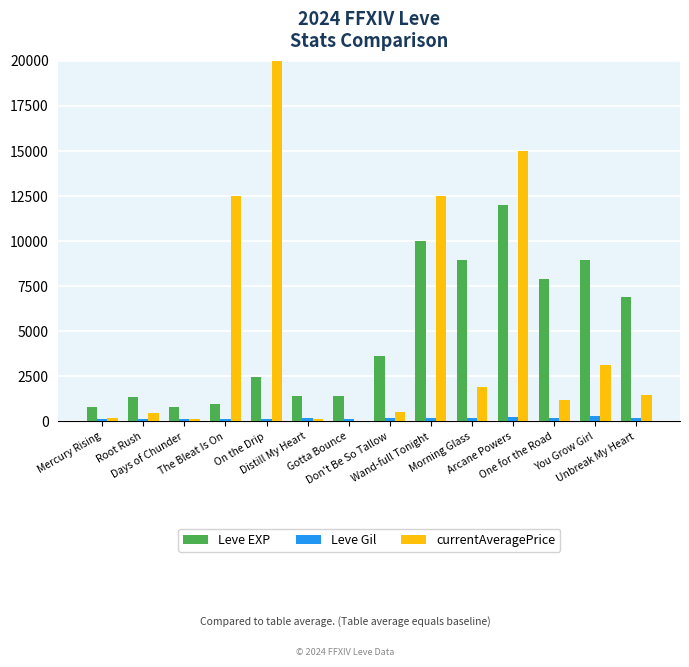

What is the difference between the maximum and minimum values in the Leve Gil series?

172